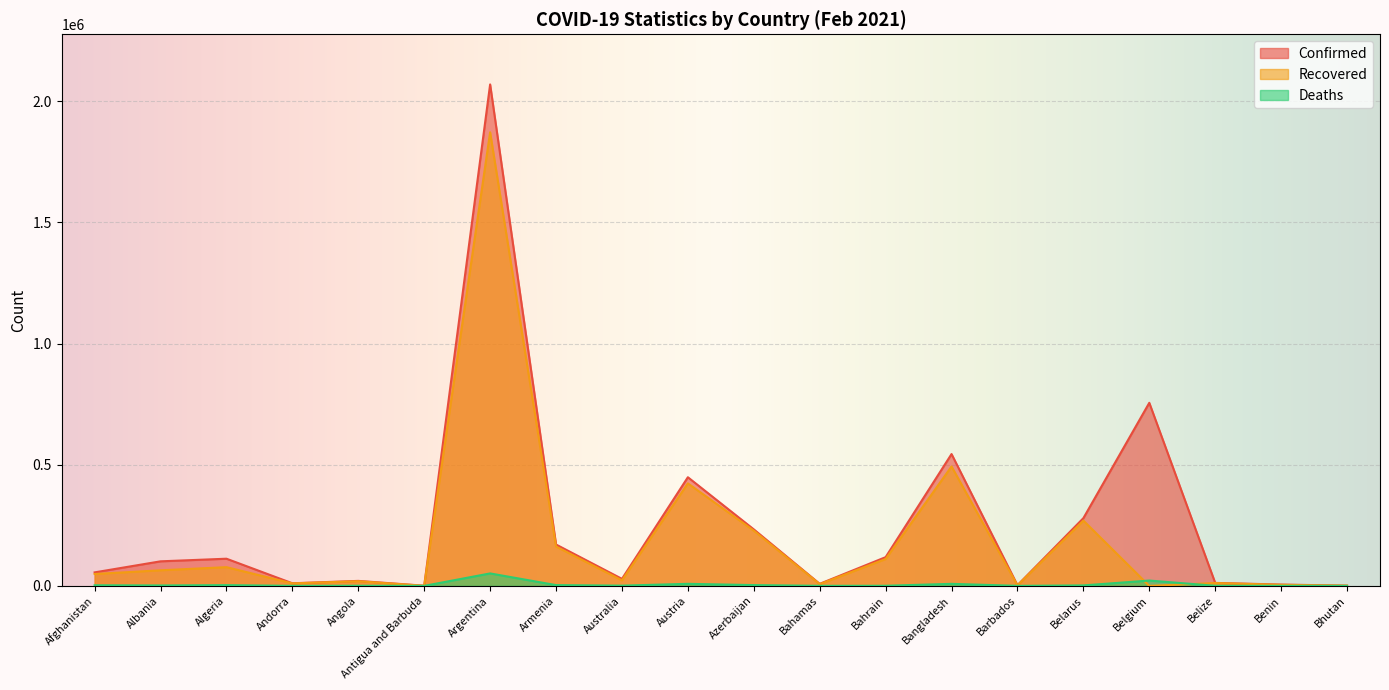

At which label is Recovered closest to 936106?

Bangladesh